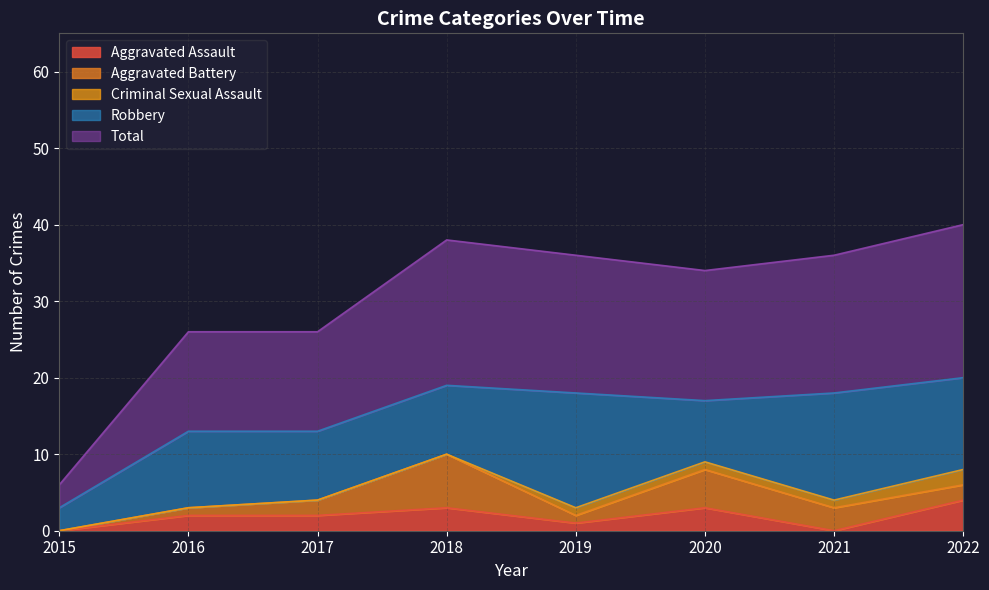

What is the sum of the Aggravated Assault values at 2017 and 2019?

3